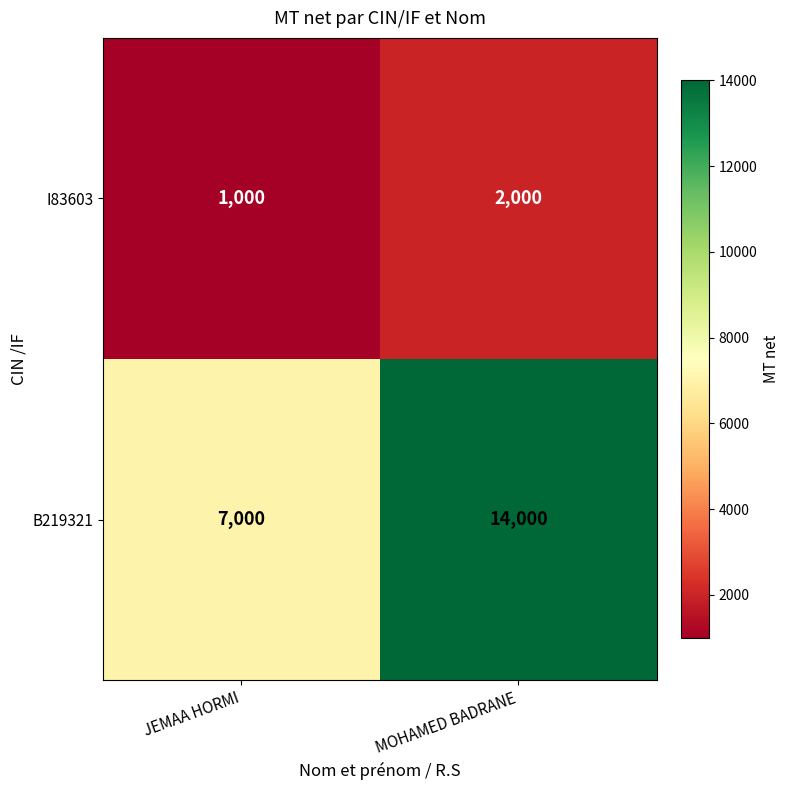

Which series has the widest spread of values?

B219321